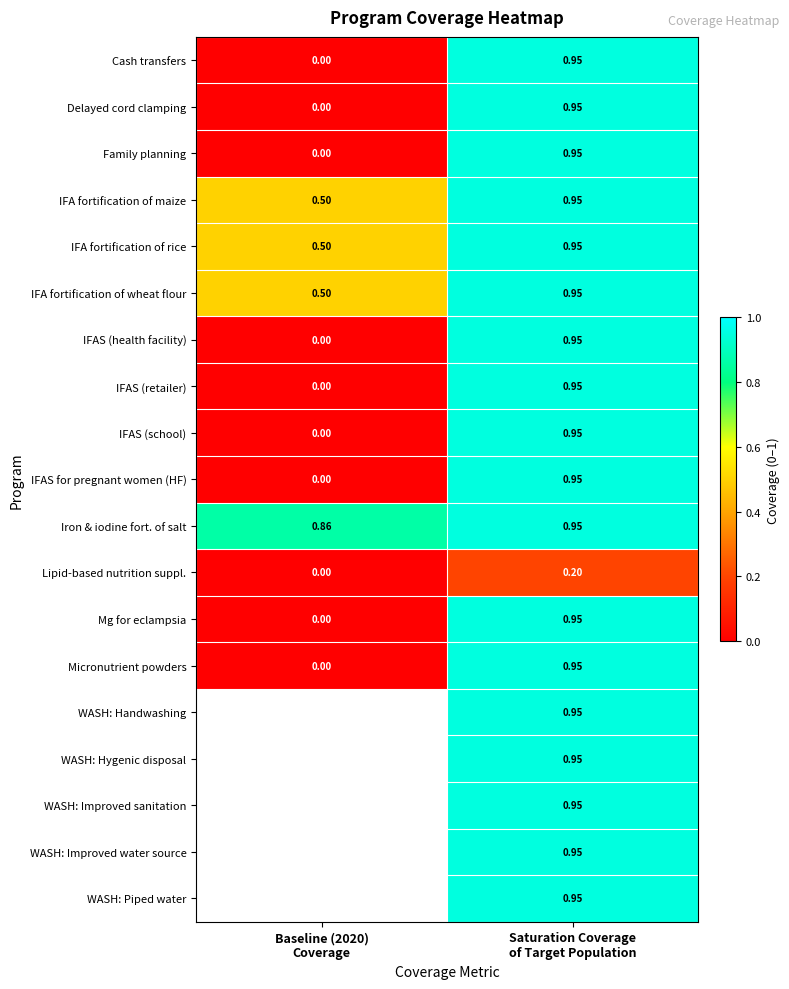

Rank the series by their maximum value, from highest to lowest.

Cash transfers, Delayed cord clamping, Family planning, IFA fortification of maize, IFA fortification of rice, IFA fortification of wheat flour, IFAS (health facility), IFAS (retailer), IFAS (school), IFAS for pregnant women (HF), Iron & iodine fort. of salt, Mg for eclampsia, Micronutrient powders, WASH: Handwashing, WASH: Hygenic disposal, WASH: Improved sanitation, WASH: Improved water source, WASH: Piped water, Lipid-based nutrition suppl.